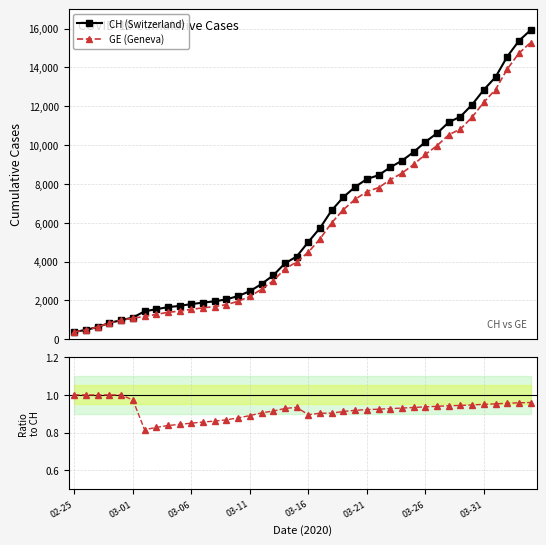

What is the lowest value of the CH (Switzerland) series?

375